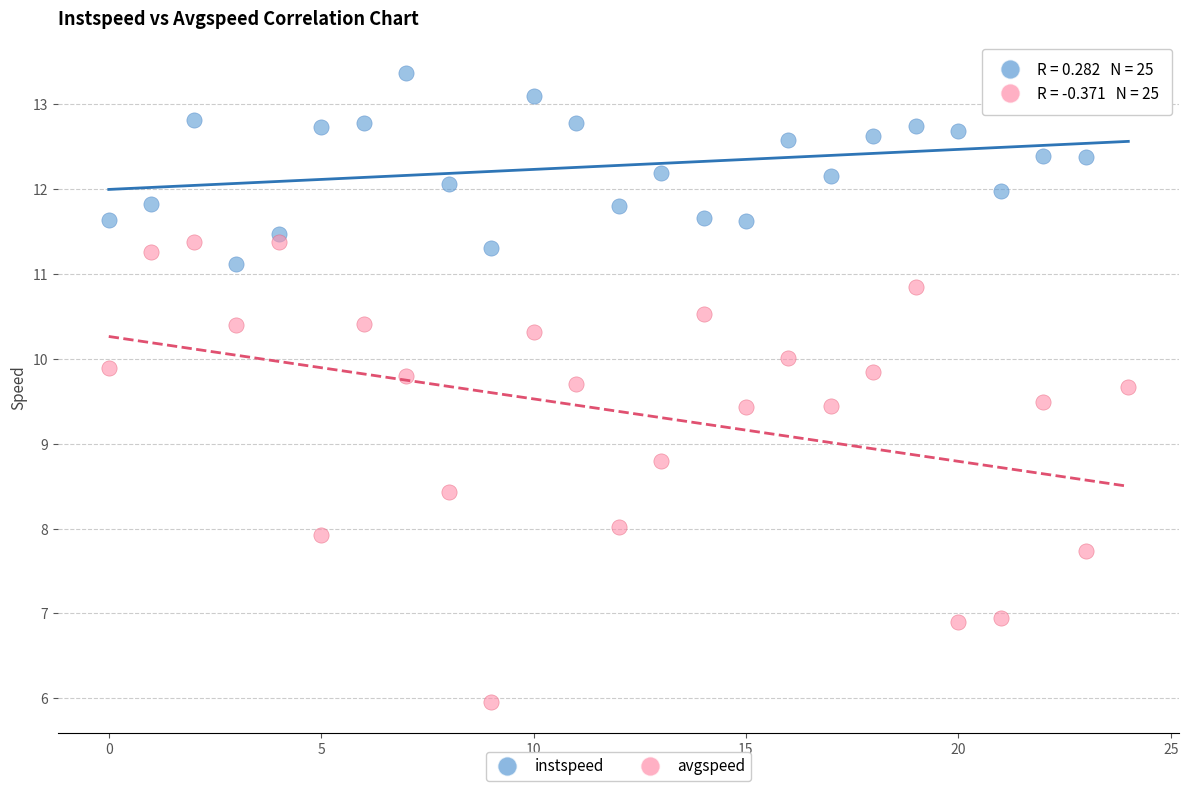

What are all the series names shown in the legend?

instspeed, avgspeed